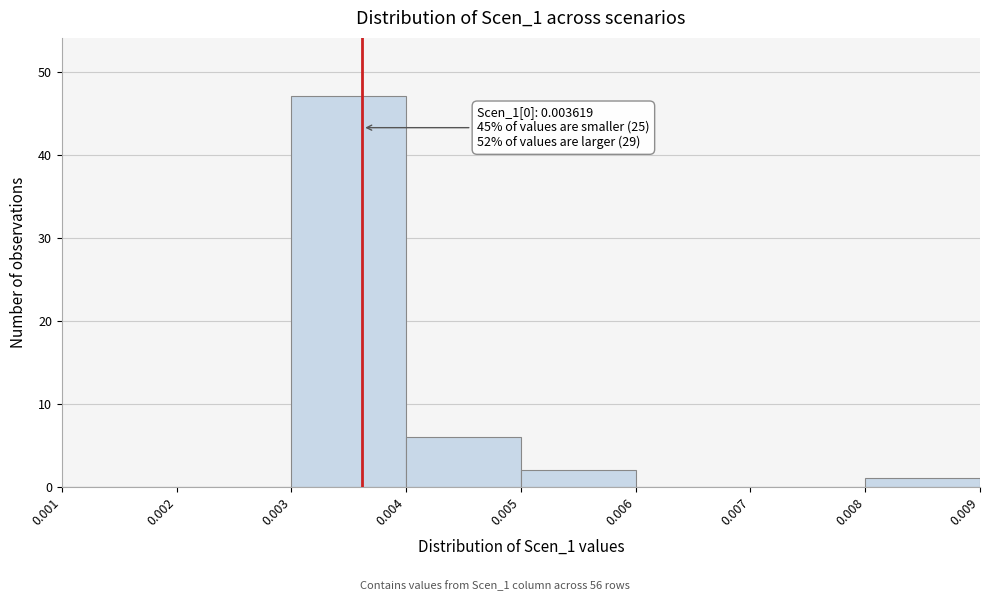

Over which range of the x-axis is the bar tallest?

0.003 to 0.004